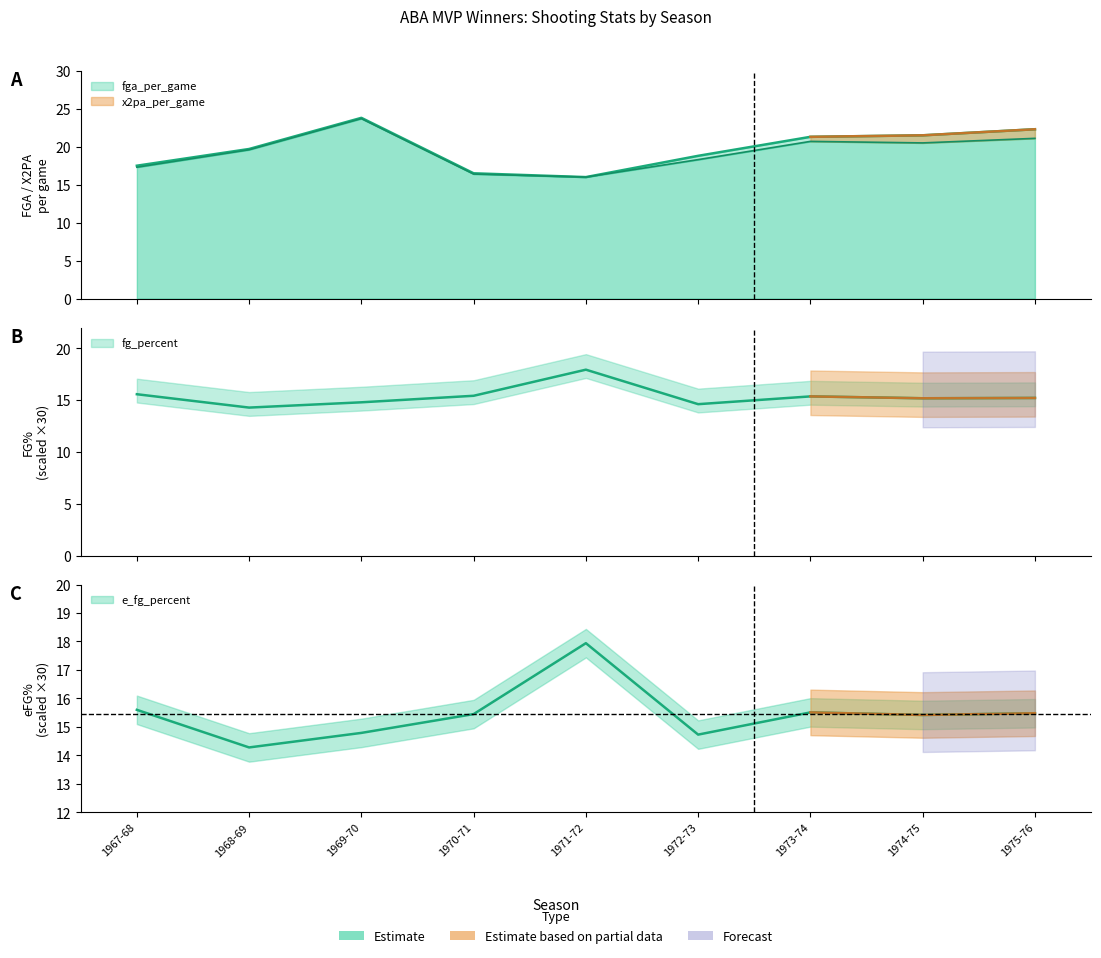

At which category does fg_percent reach its first local peak?

1971-72